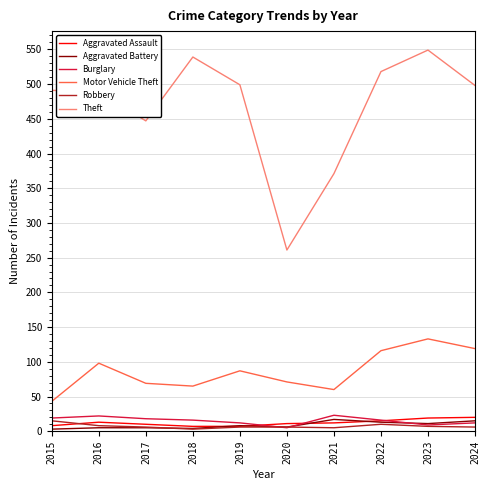

True or false: Burglary has a value of 16 at 2022.

True